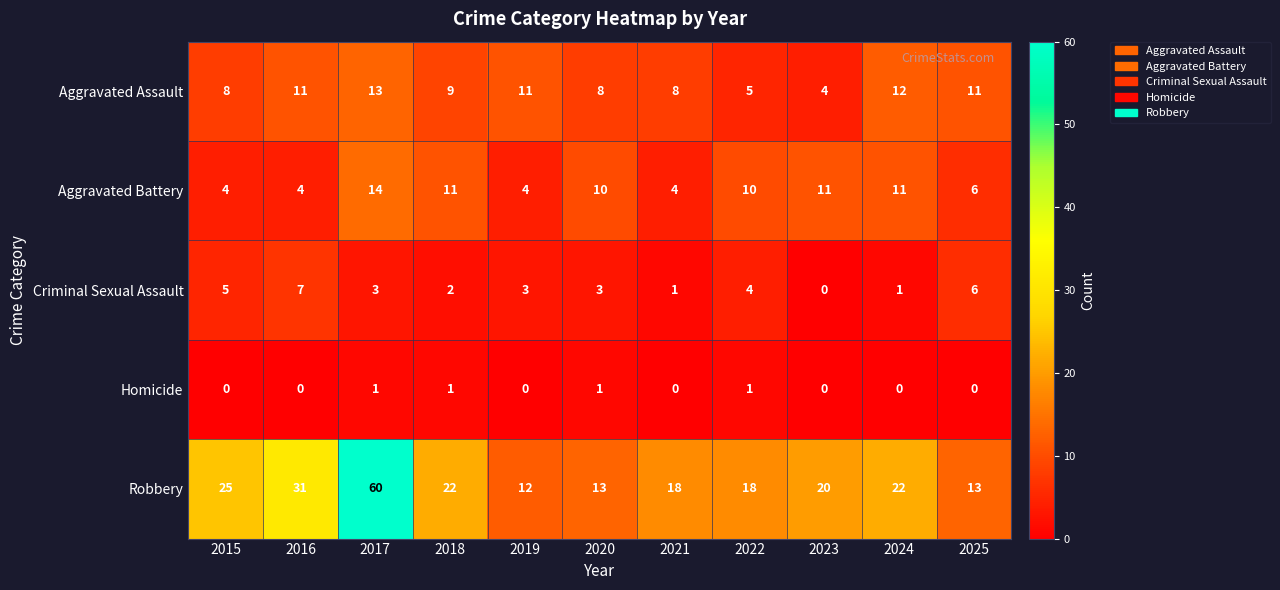

At which label does Robbery reach its peak?

2017